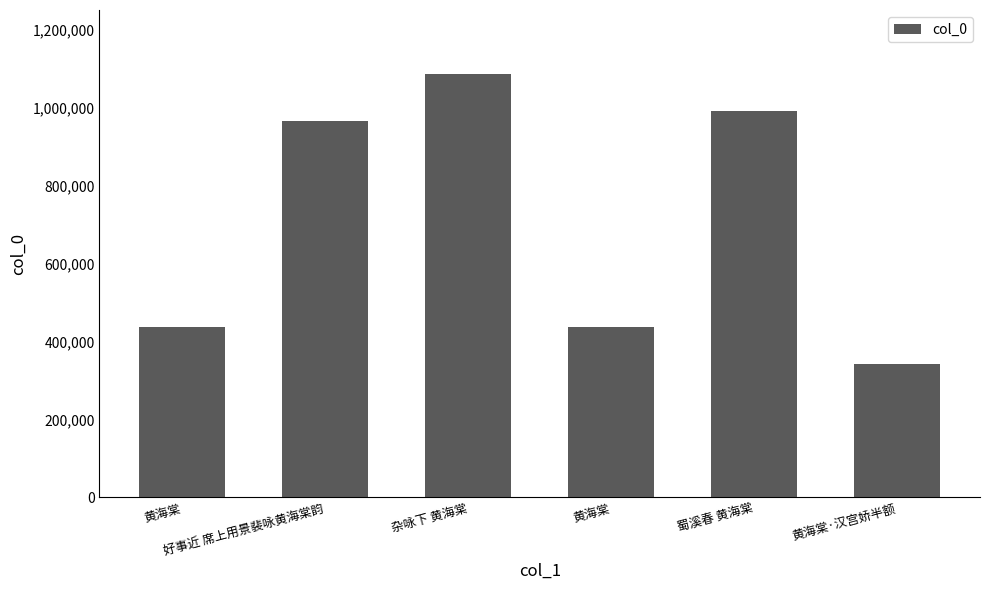

What is the average value?

709808